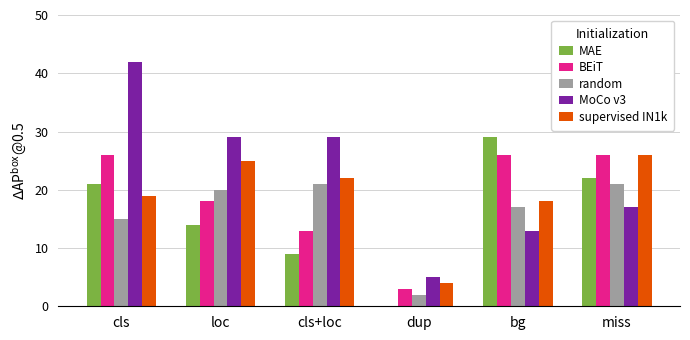

At which label is random closest to 11?

cls